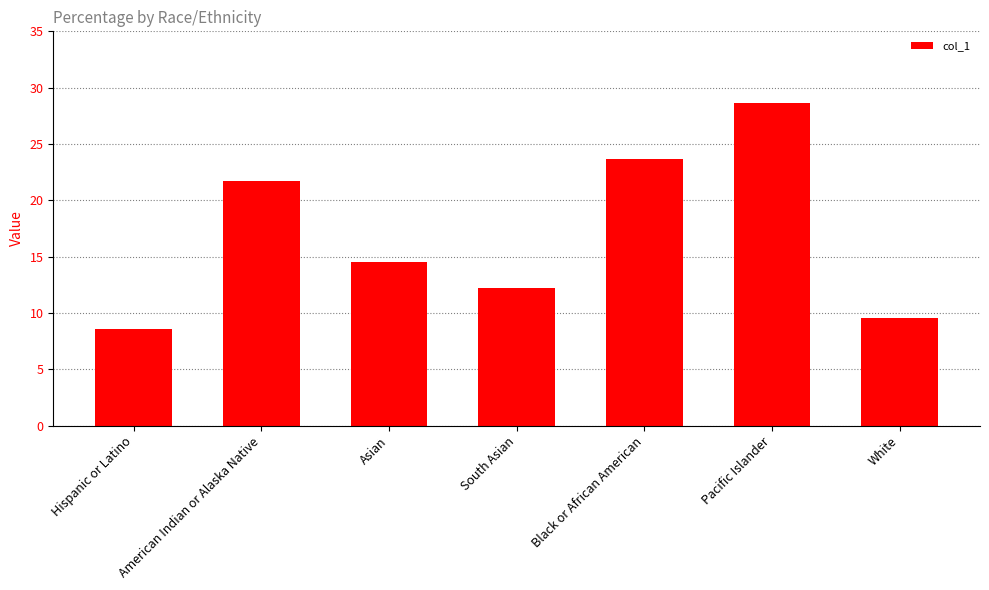

What is the value of the 1st bar from the left?

8.6